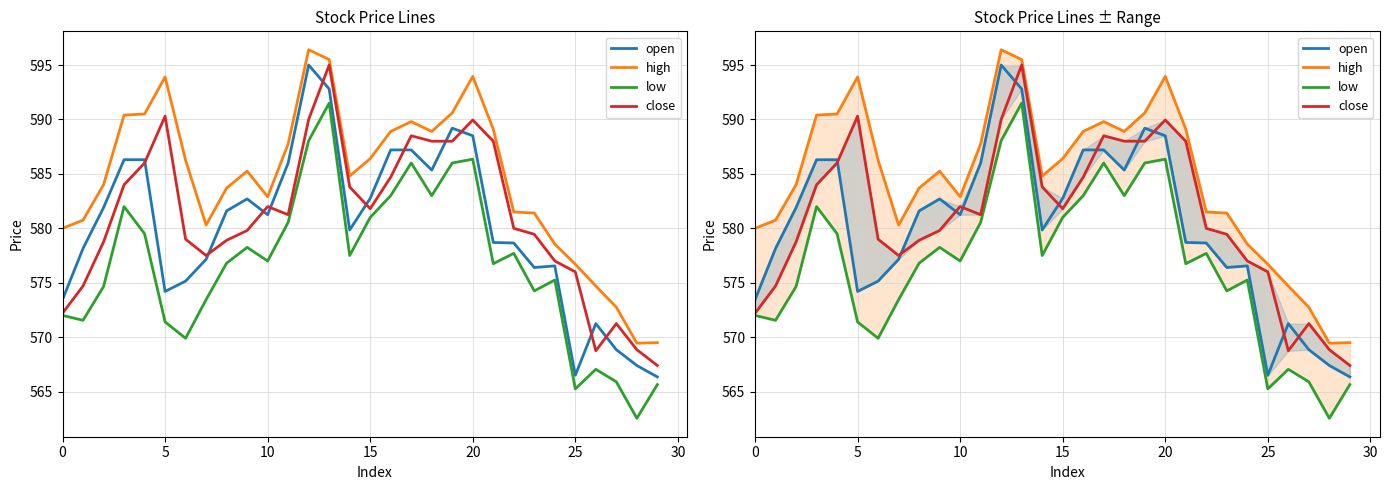

At which category is the sum across all series the highest?

13